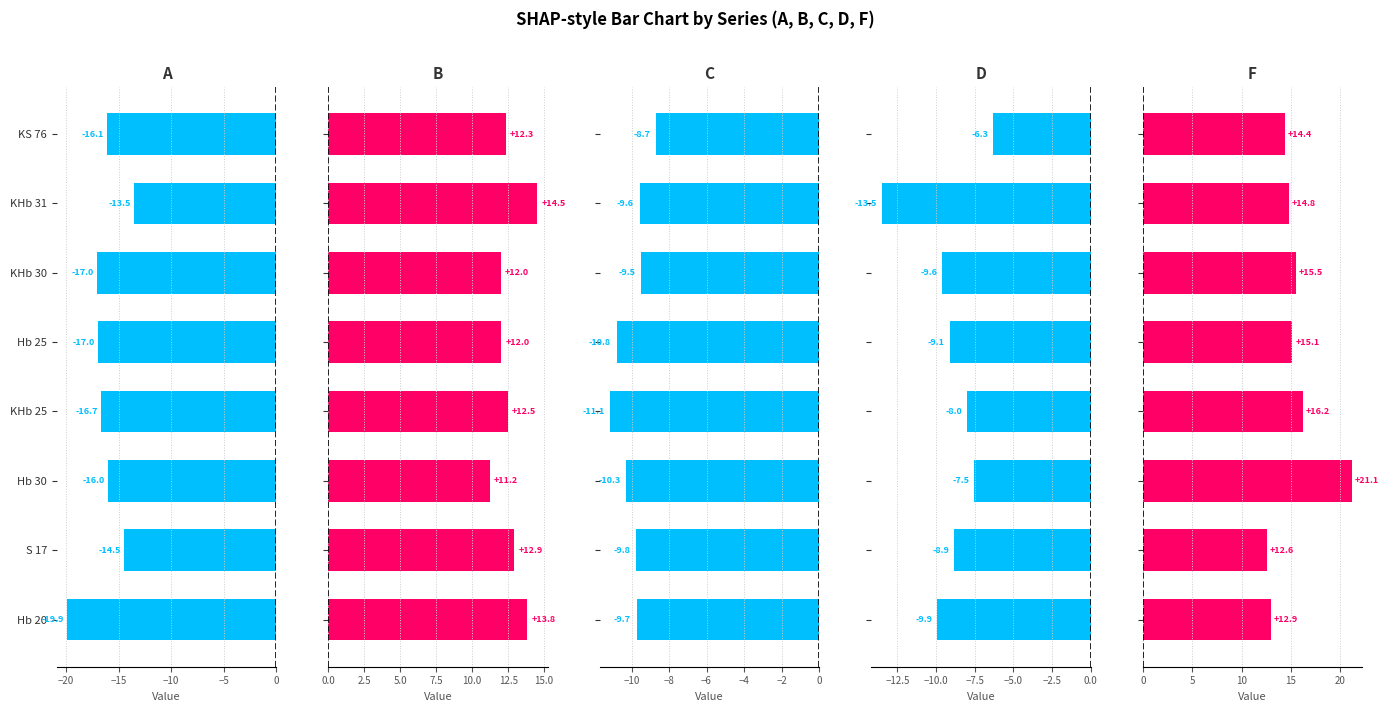

What is the average value of the D series?

-9.1